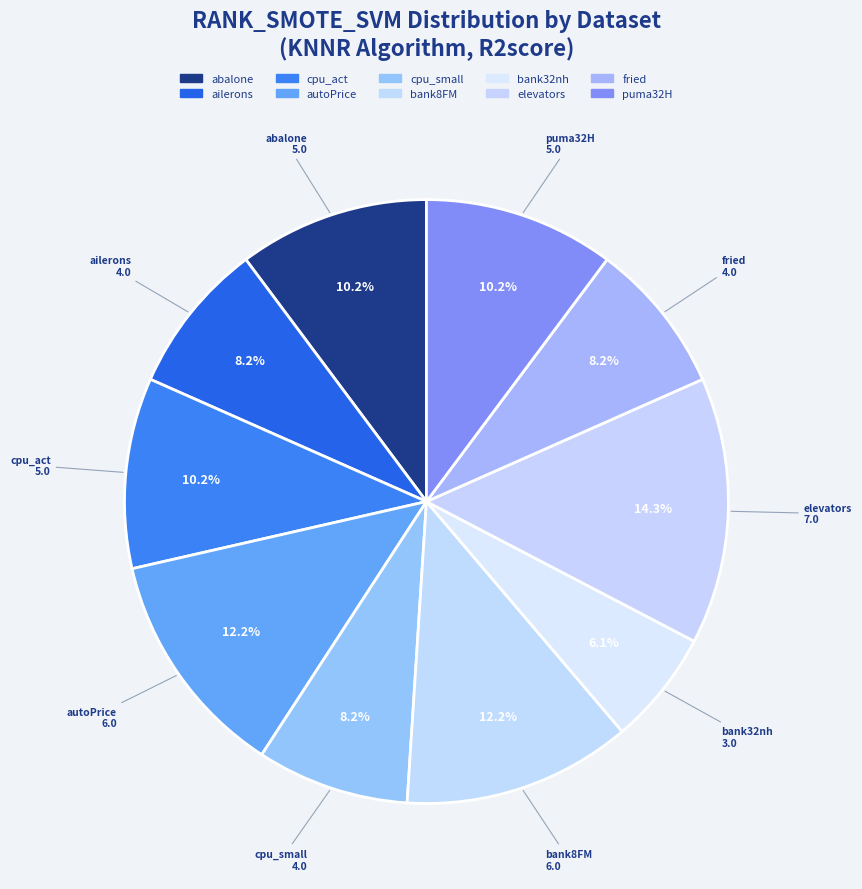

What percentage is the elevators slice, to the nearest percent?

14%